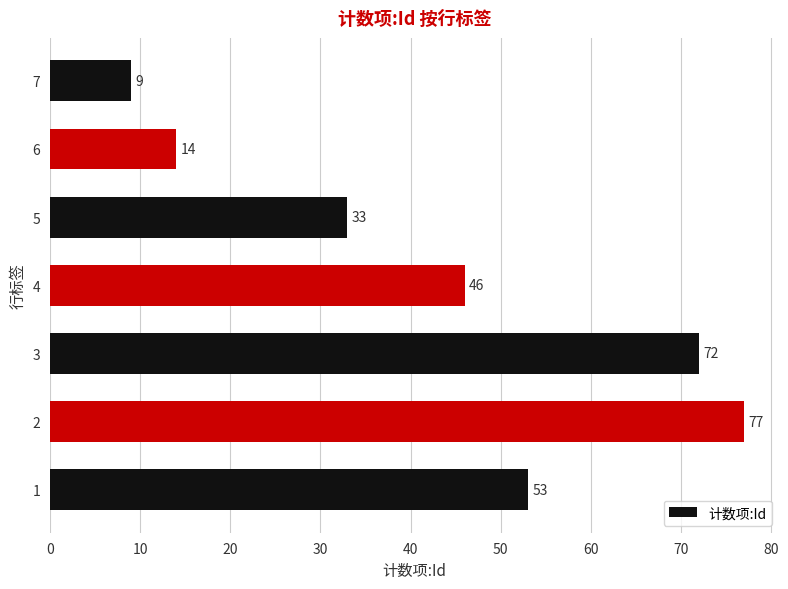

What is the minimum value shown in the chart?

9